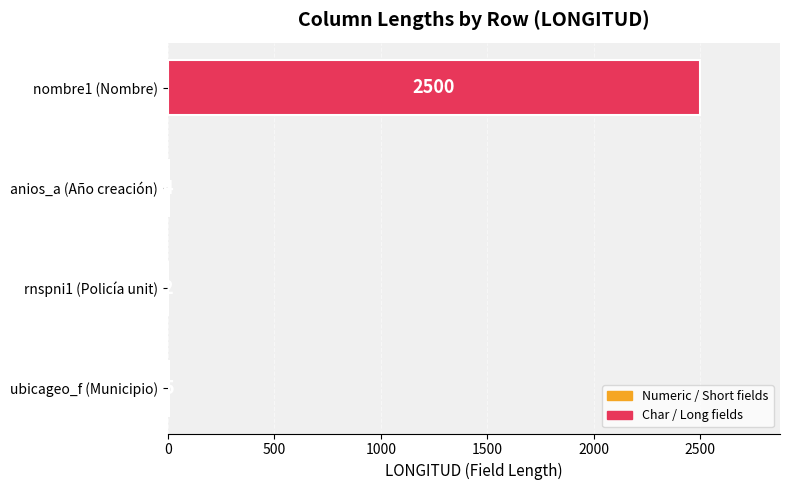

What is the average value?

628